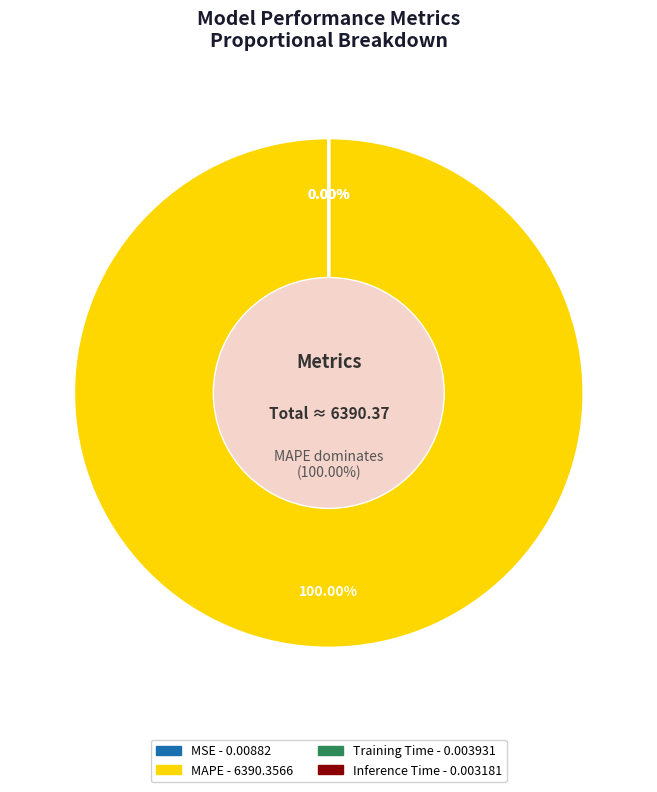

Do Inference Time and Training Time together represent more than half of the pie?

No